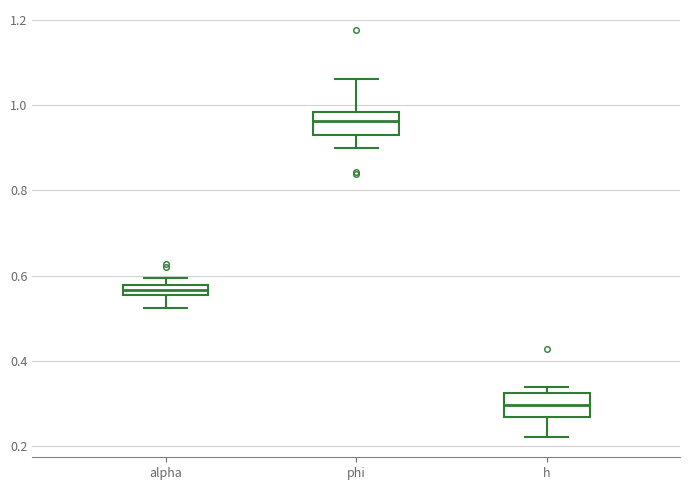

Which box's median line is the highest?

phi